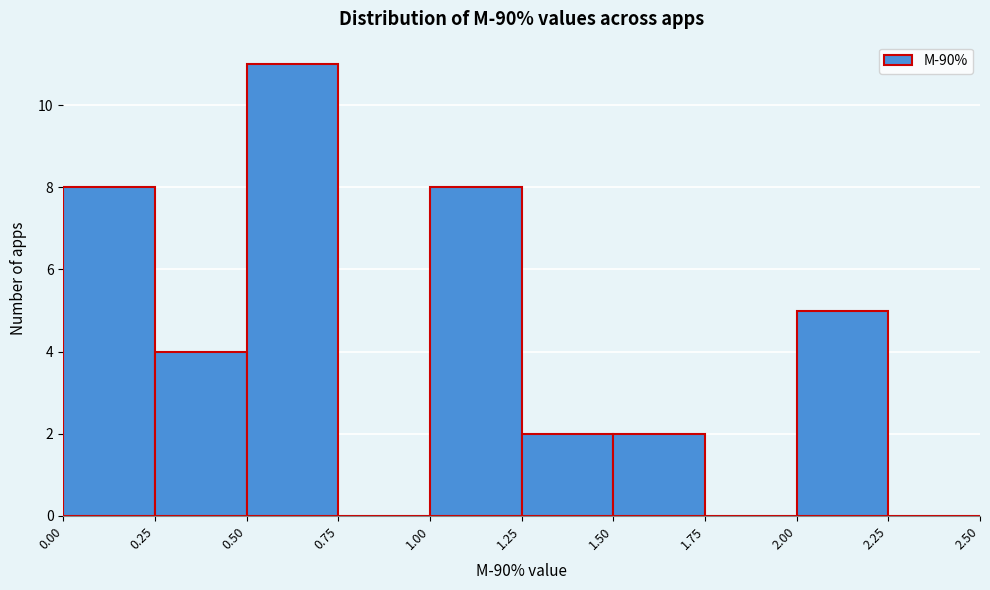

Reading left to right, list every bar in this chart as the range it spans on the x-axis followed by its height. The values are not printed on the chart, so give them approximately, as read against the axis.

0.00 to 0.25: 8
0.25 to 0.50: 4
0.50 to 0.75: 11
0.75 to 1.00: 0
1.00 to 1.25: 8
1.25 to 1.50: 2
1.50 to 1.75: 2
1.75 to 2.00: 0
2.00 to 2.25: 5
2.25 to 2.50: 0